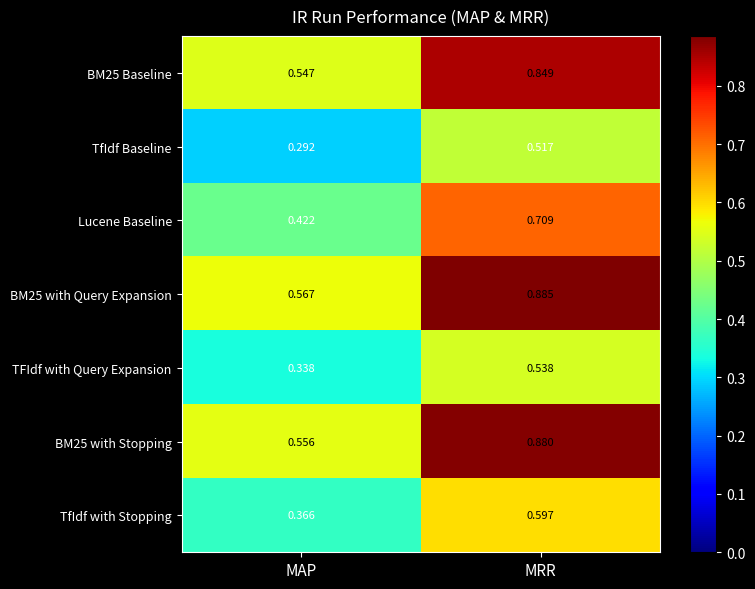

At which category does the chart reach its peak across all series?

MRR